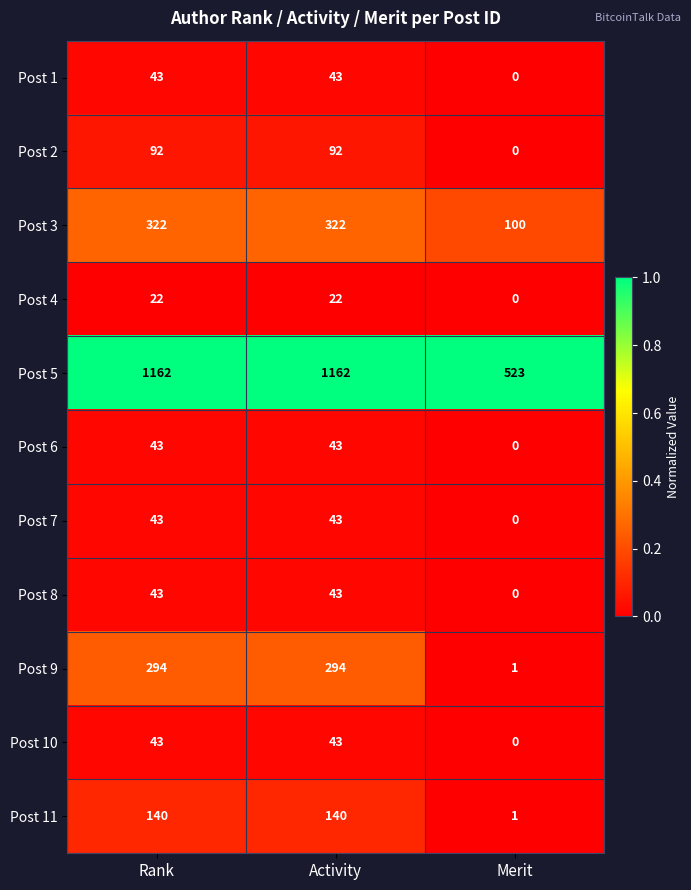

The Post 2 series shows 24 at Activity. True or false?

False